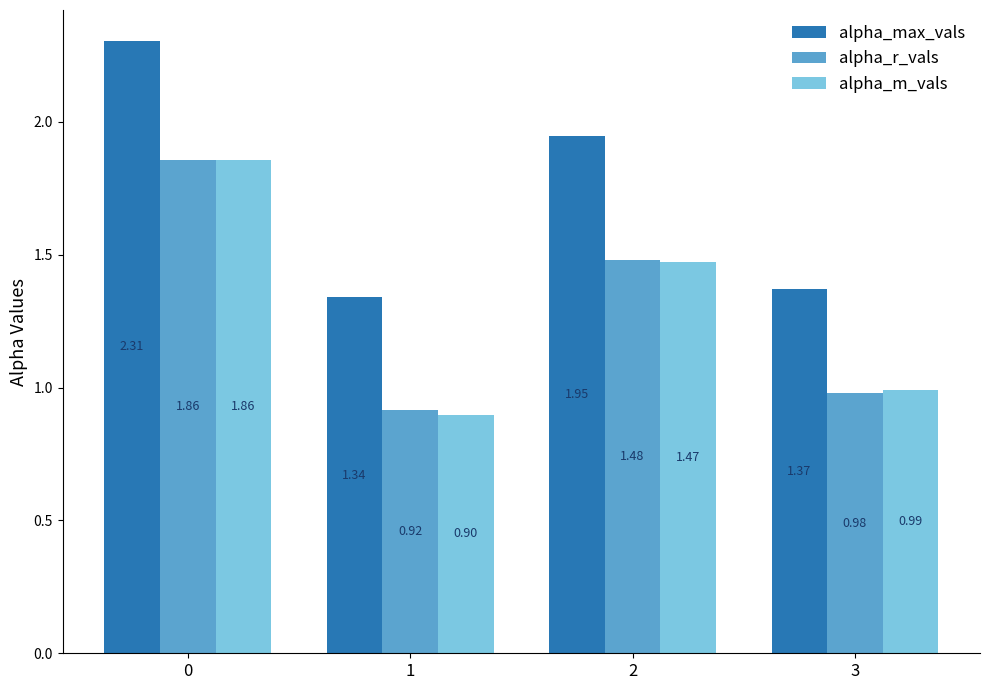

Is the value of alpha_max_vals at 3 greater than the value of alpha_m_vals at 3?

Yes